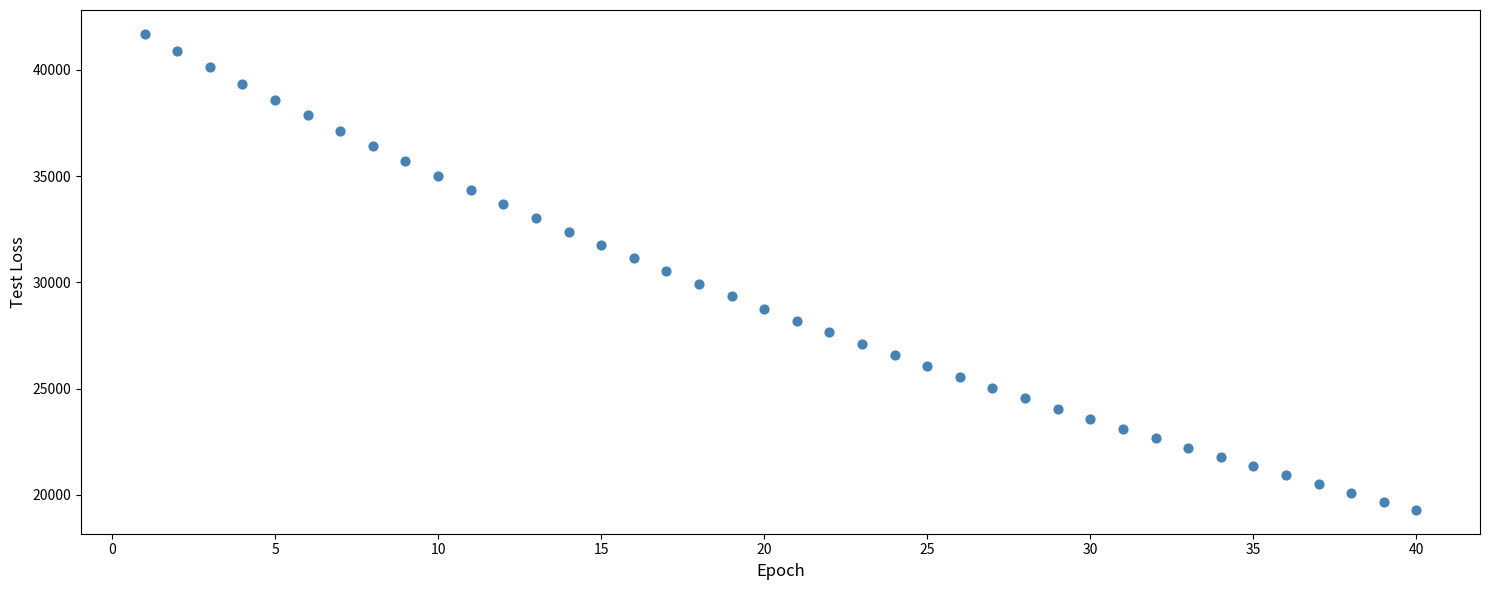

What is the range of Y values (max minus min)?

22396.4